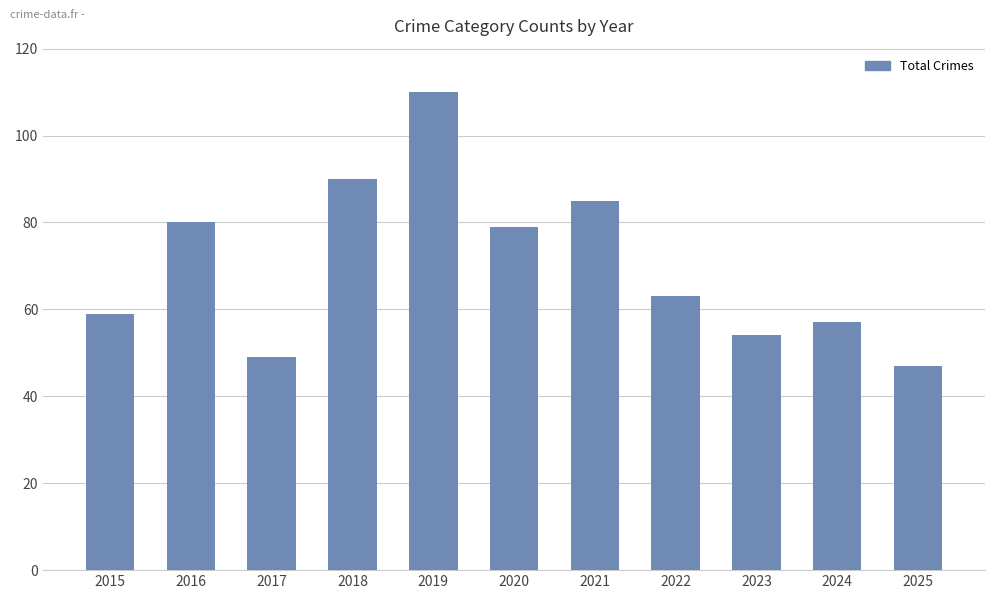

What value does the data have at 2023?

54